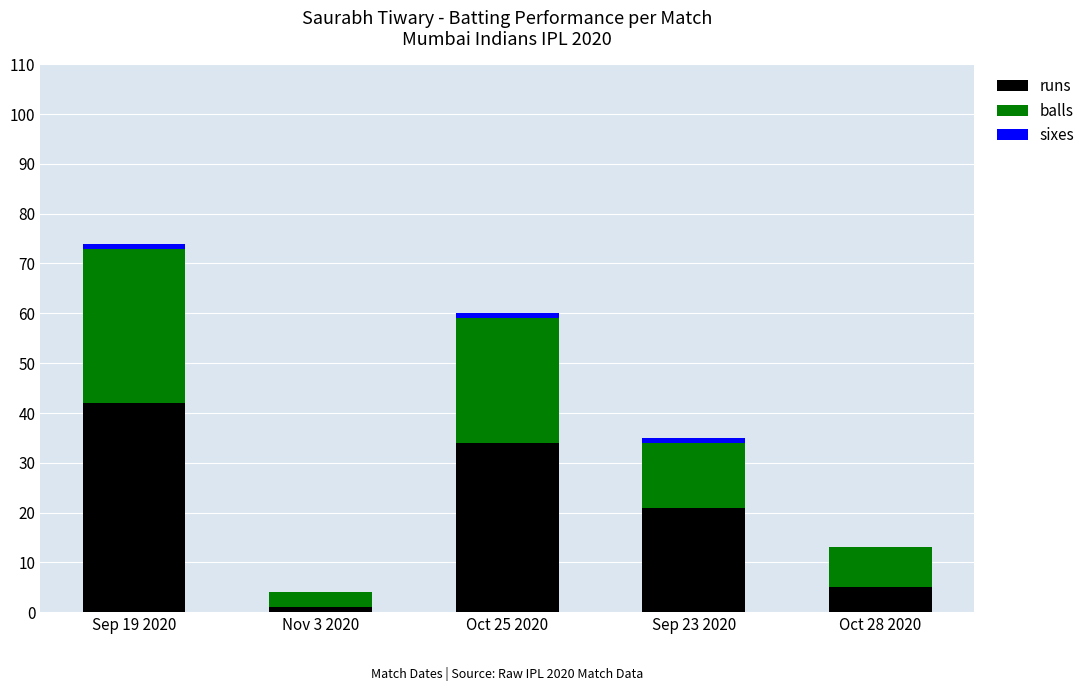

Does the chart contain stacked bars?

Yes